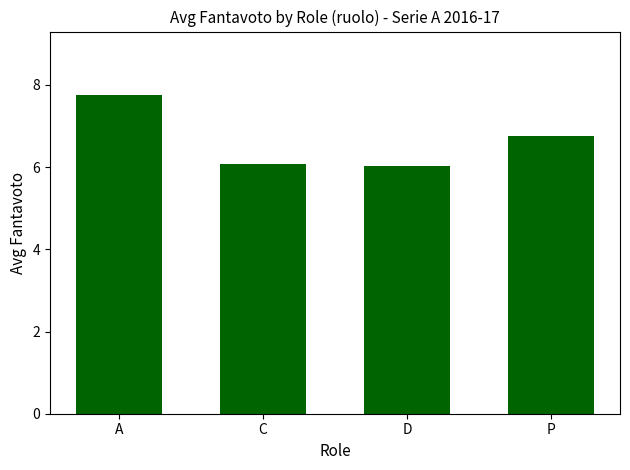

What is the difference between the maximum and minimum values?

1.7